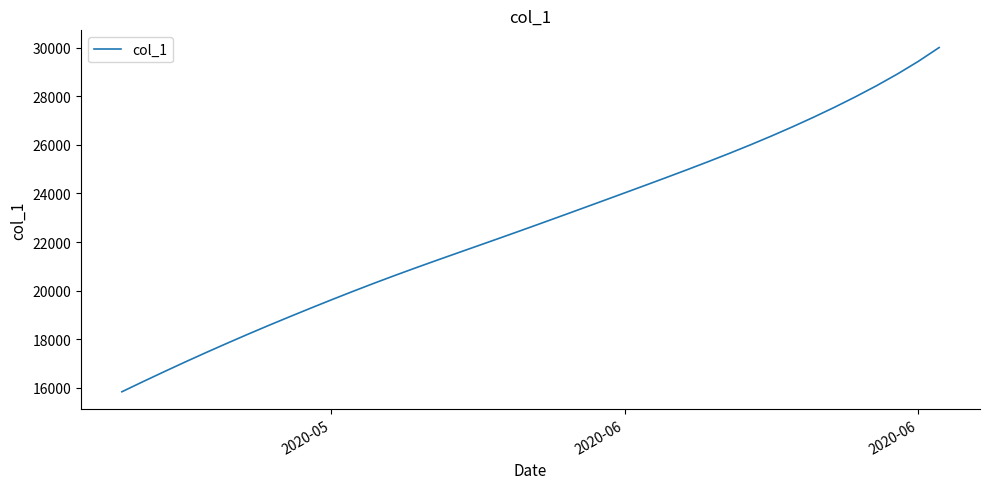

What is the difference between the maximum and minimum values?

14157.6